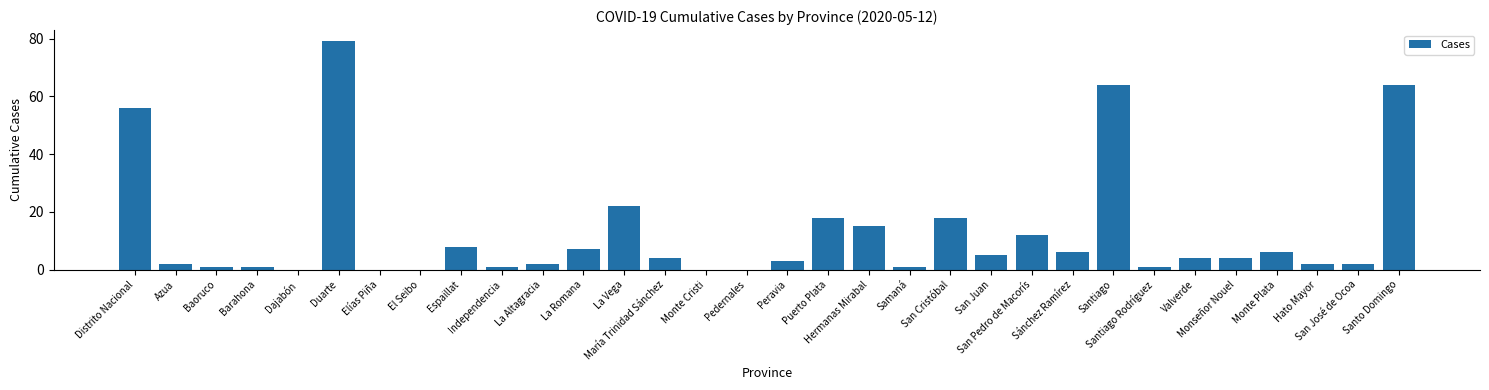

True or false: the data shows 2 at San Juan.

False